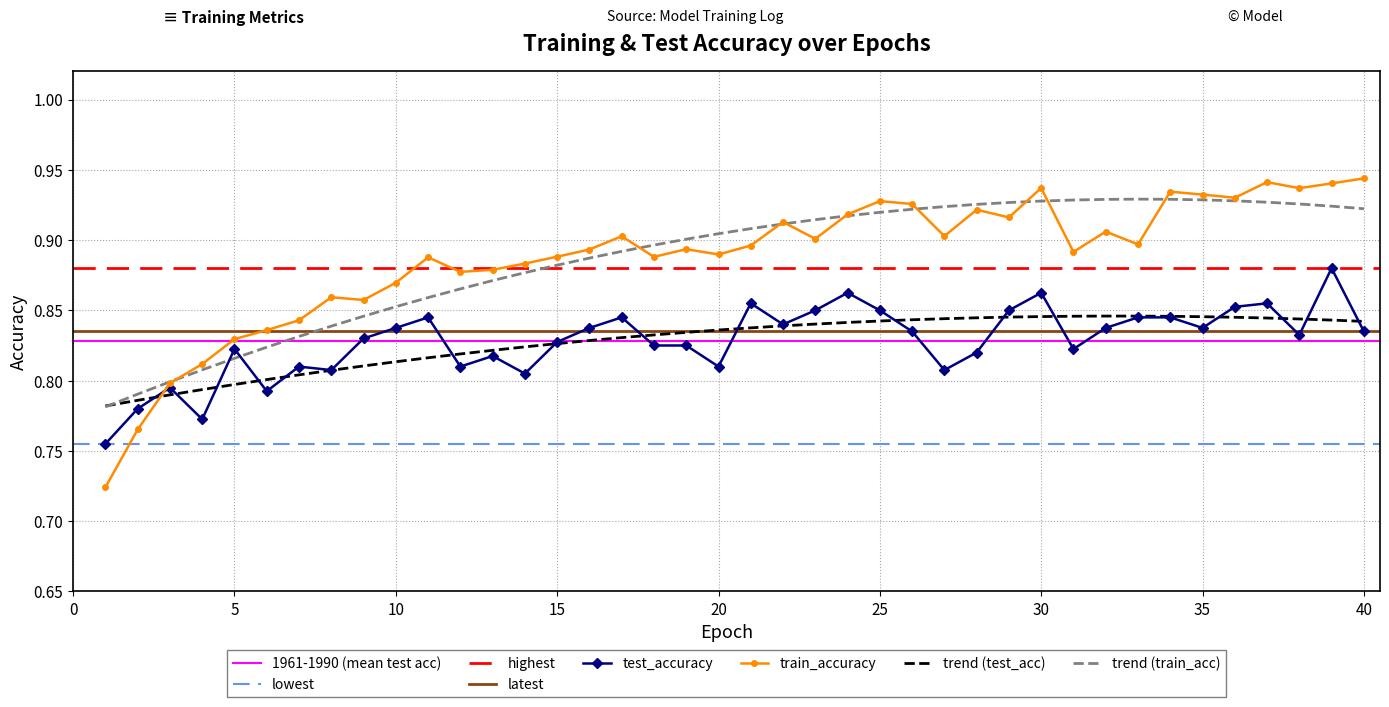

True or false: train_accuracy has more than 1 interior local peaks.

True